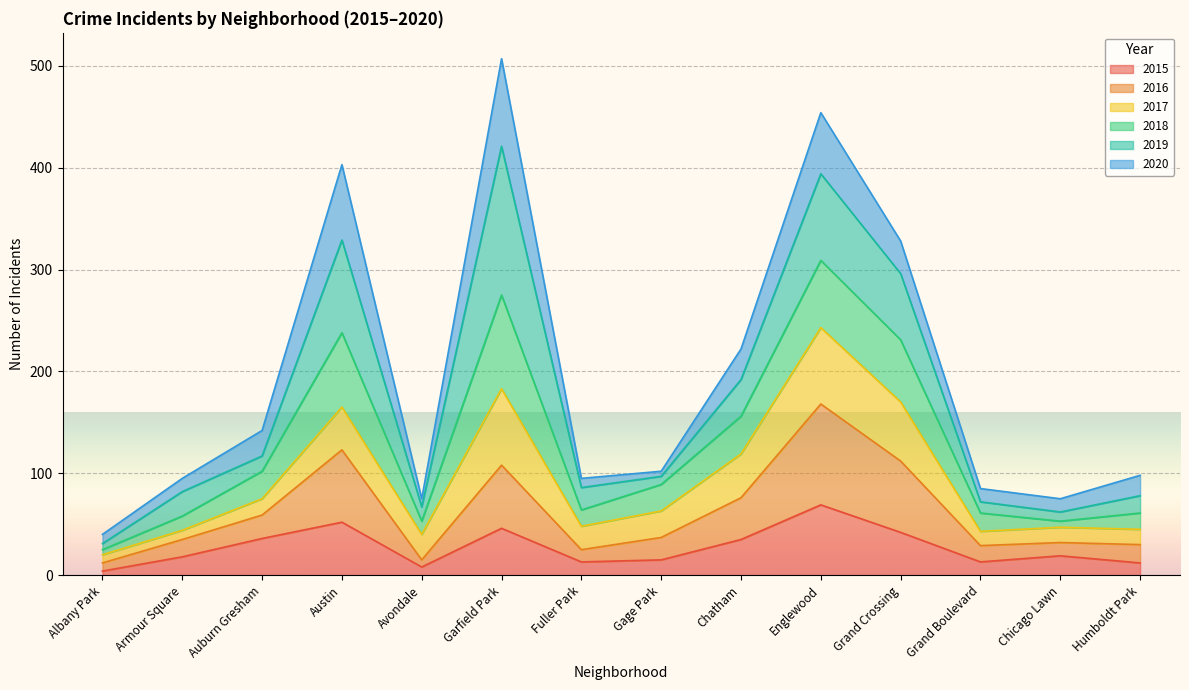

Which series has the widest spread of values?

2018